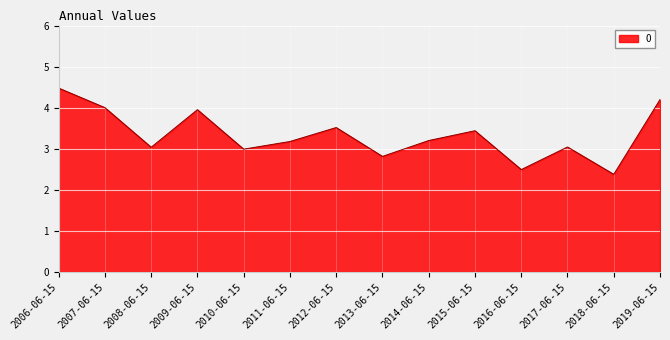

Does the chart display data point markers on the line(s)?

No